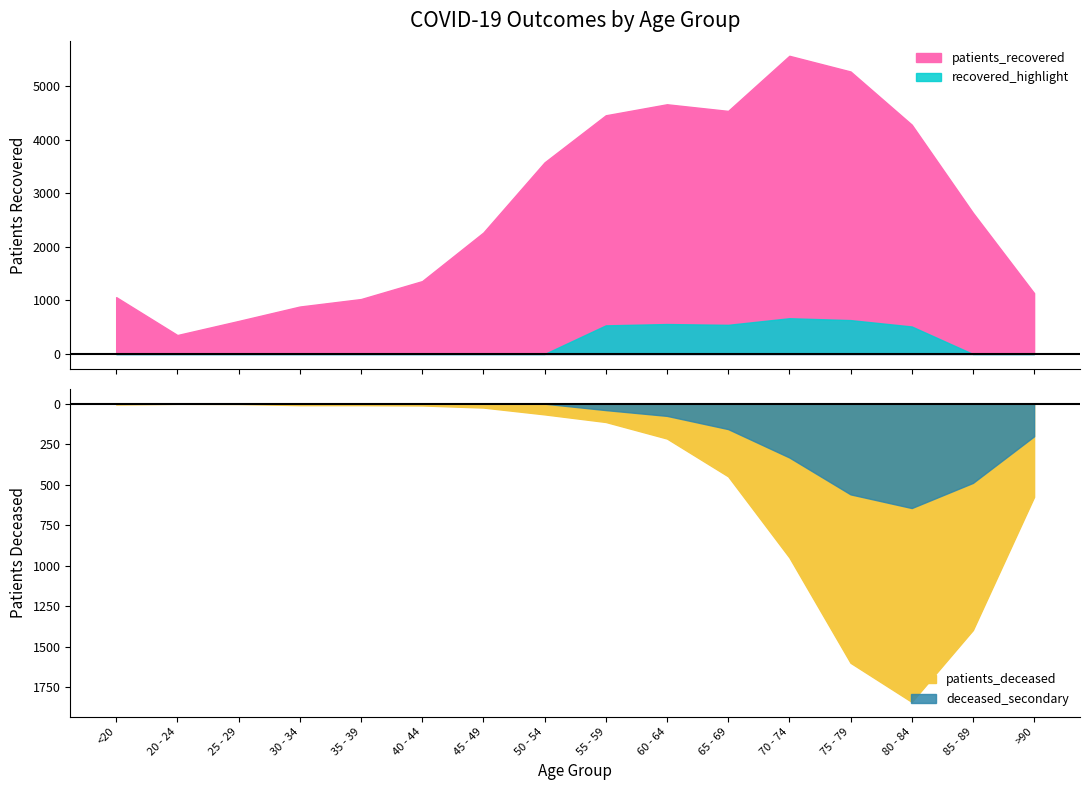

What is the difference between the second highest and minimum values in the patients_recovered series?

4921